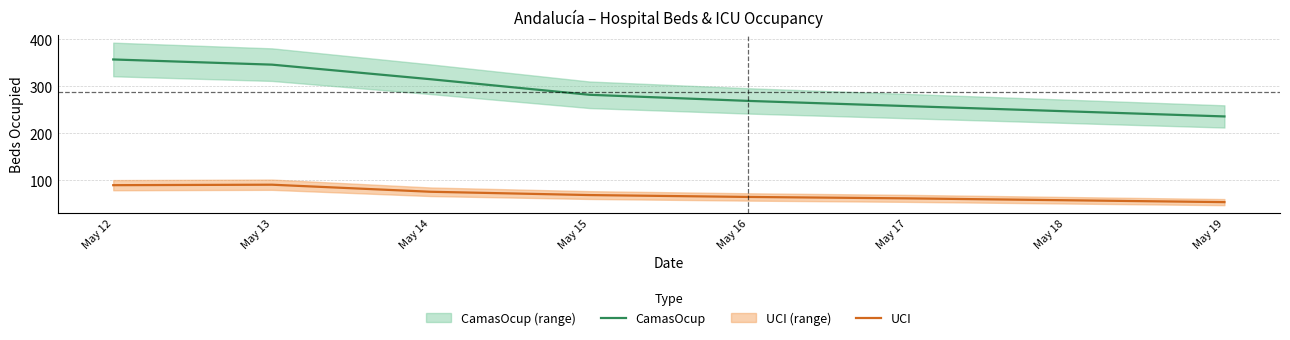

Between May 15 and May 16, which series saw the biggest shift?

CamasOcup